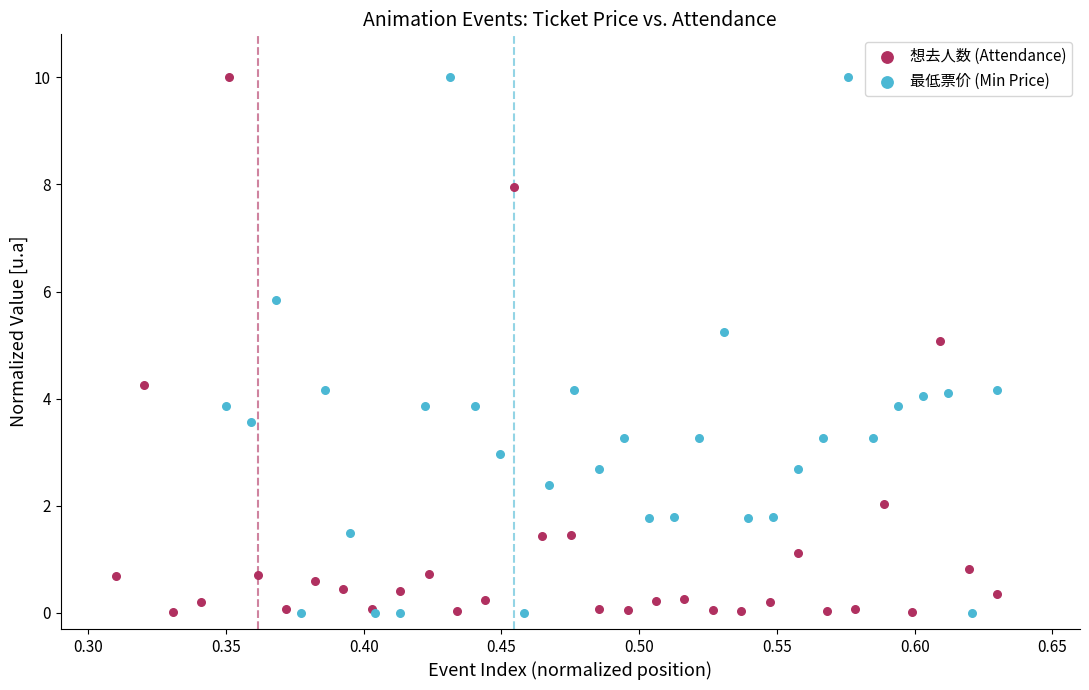

What are all the series names shown in the legend?

想去人数 (Attendance), 最低票价 (Min Price)